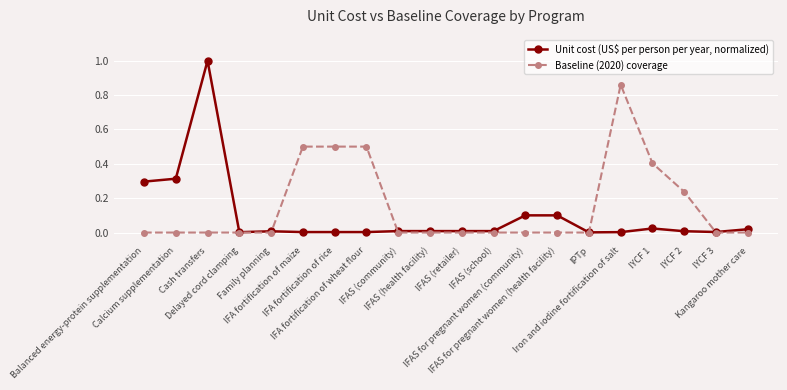

Which series has the largest total across all categories?

Baseline (2020) coverage